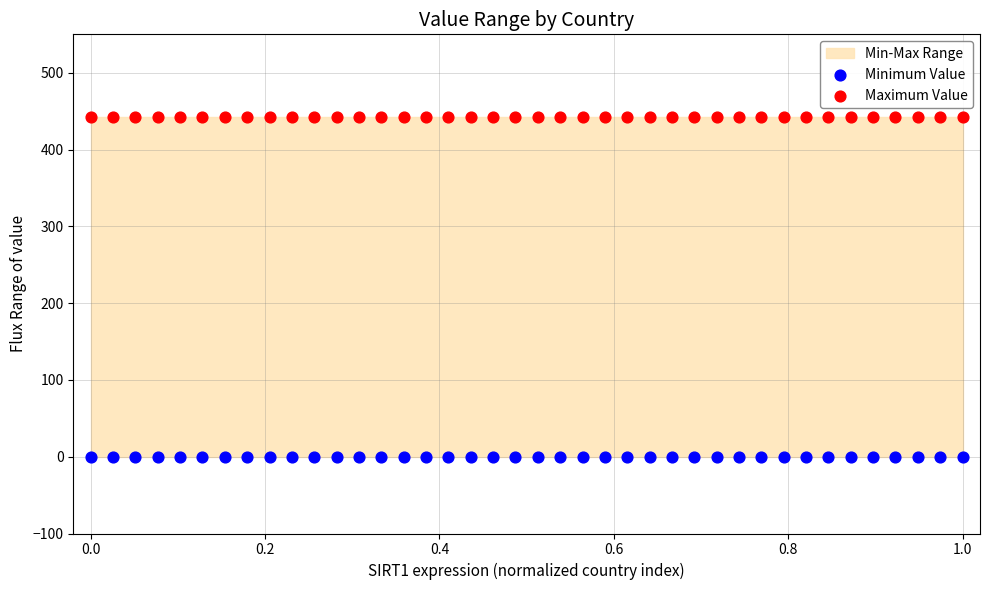

Which series contains the lowest Y value?

Minimum Value